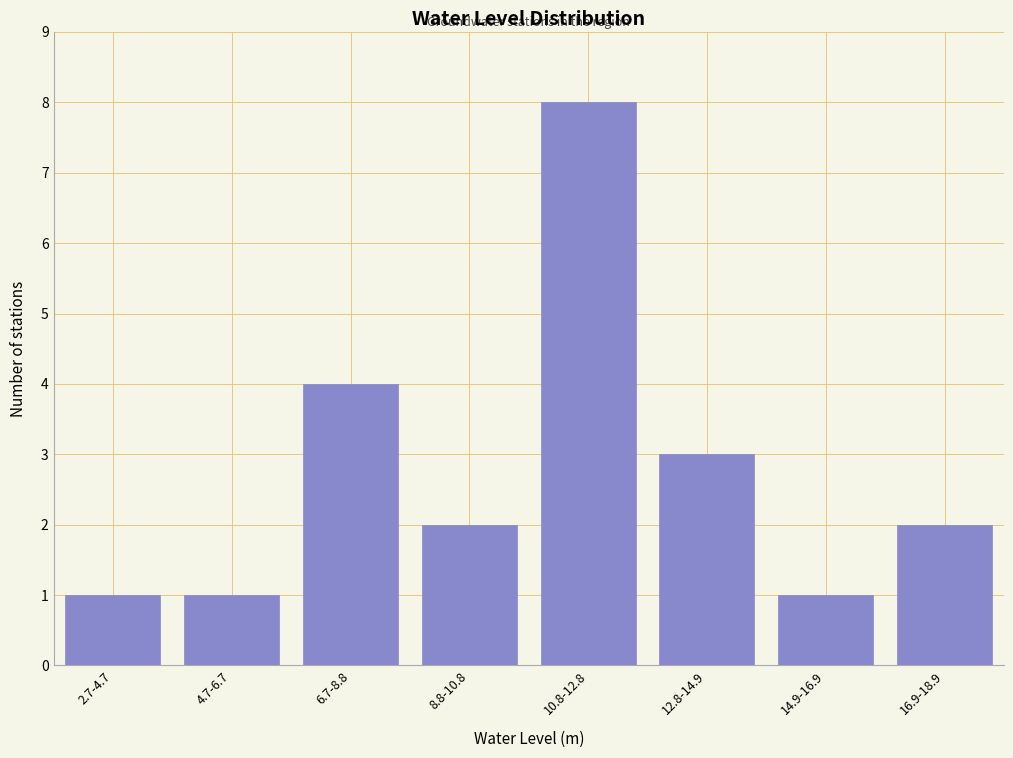

Reading left to right, list all the values displayed in this chart.

1	1	4	2	8	3	1	2